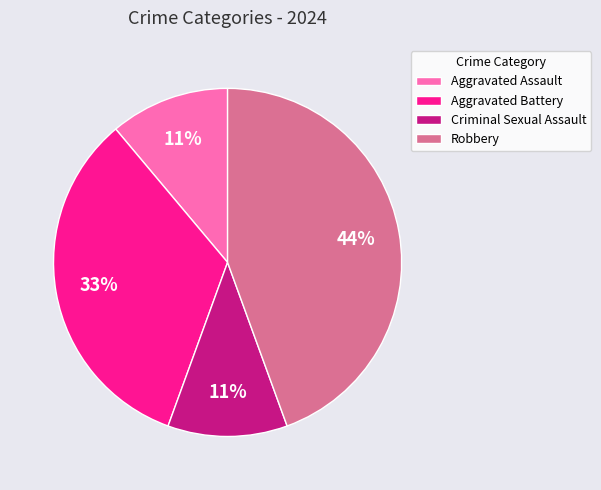

Which category has the biggest portion of the pie?

Robbery